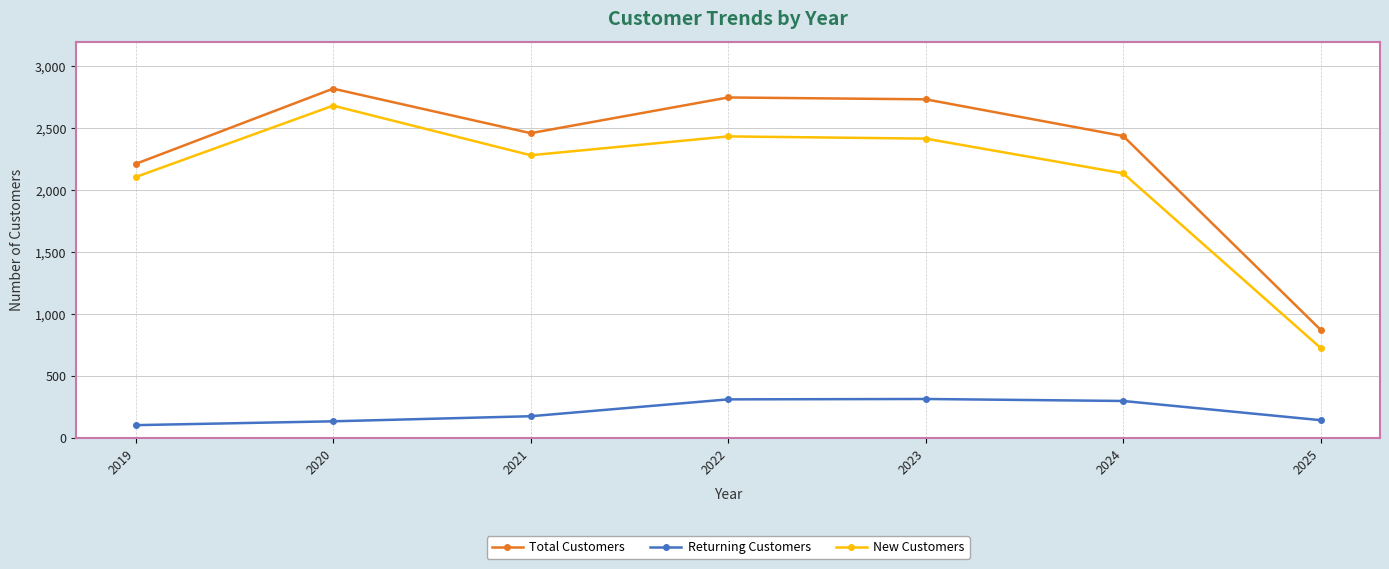

Does the chart have visible grid lines?

Yes